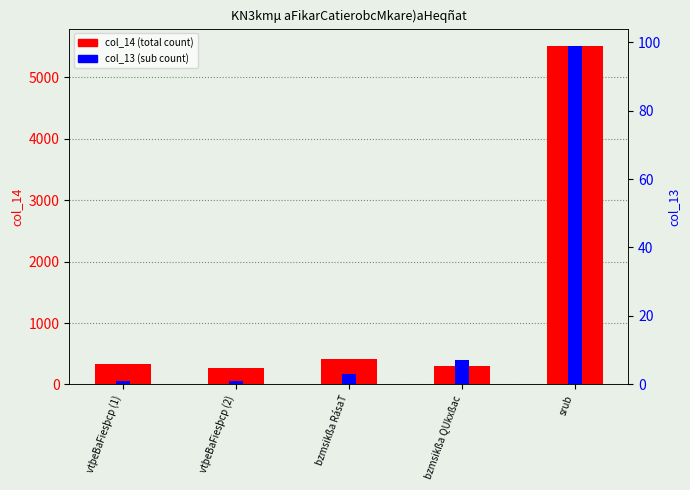

Are the bars grouped side by side (vs. stacked)?

Yes